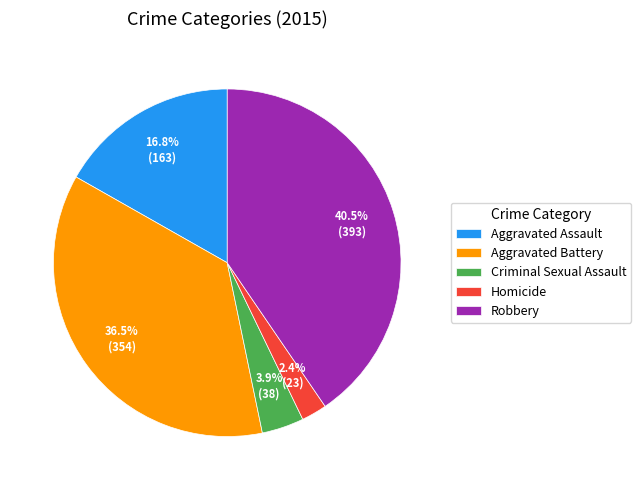

To the nearest percent, what is the difference between the largest and smallest slice percentages?

38%